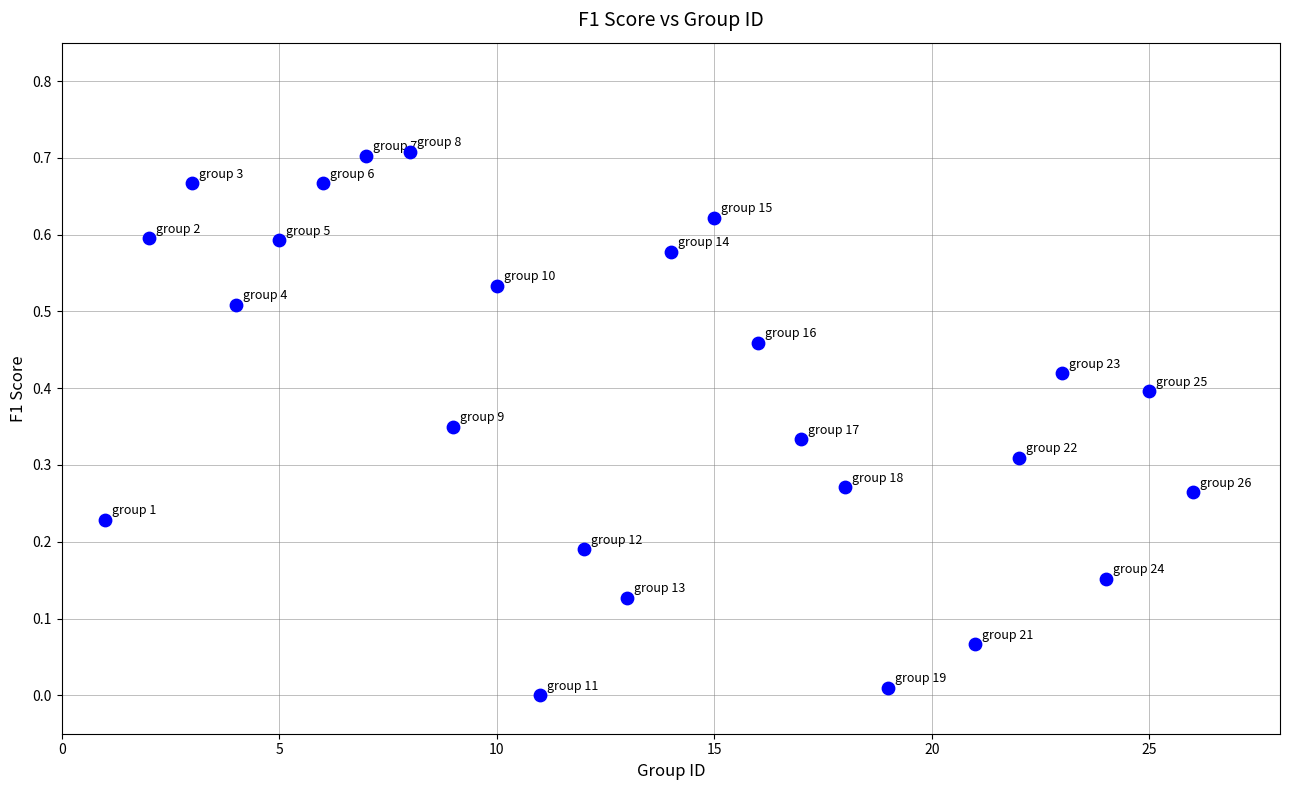

What is the range of X values (max minus min)?

25.0